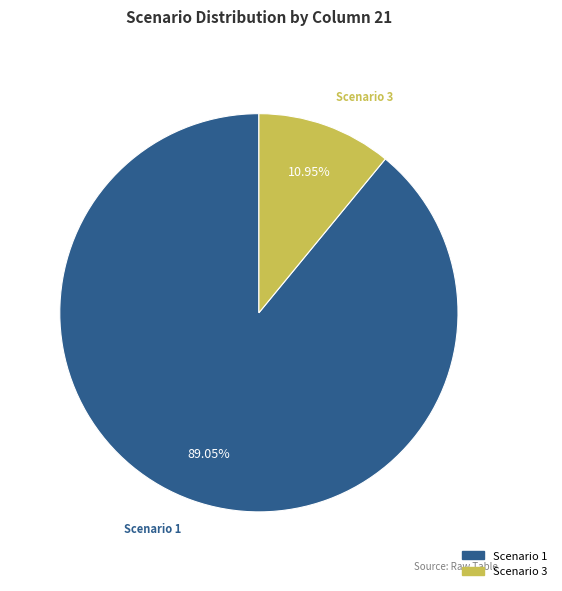

Is there a majority slice in this chart?

Yes